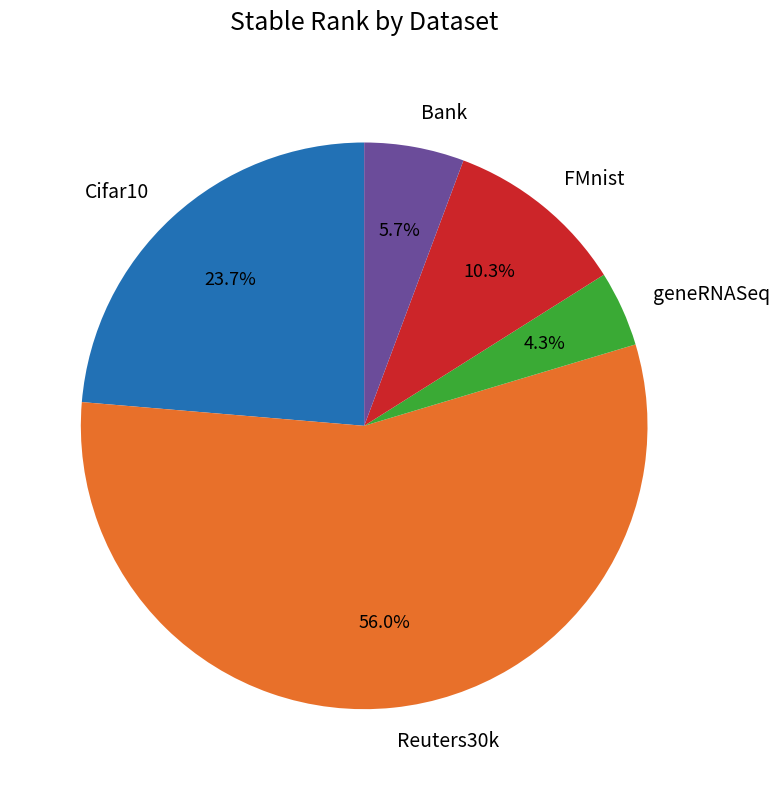

Is it true that Reuters30k is 56% of the pie?

True